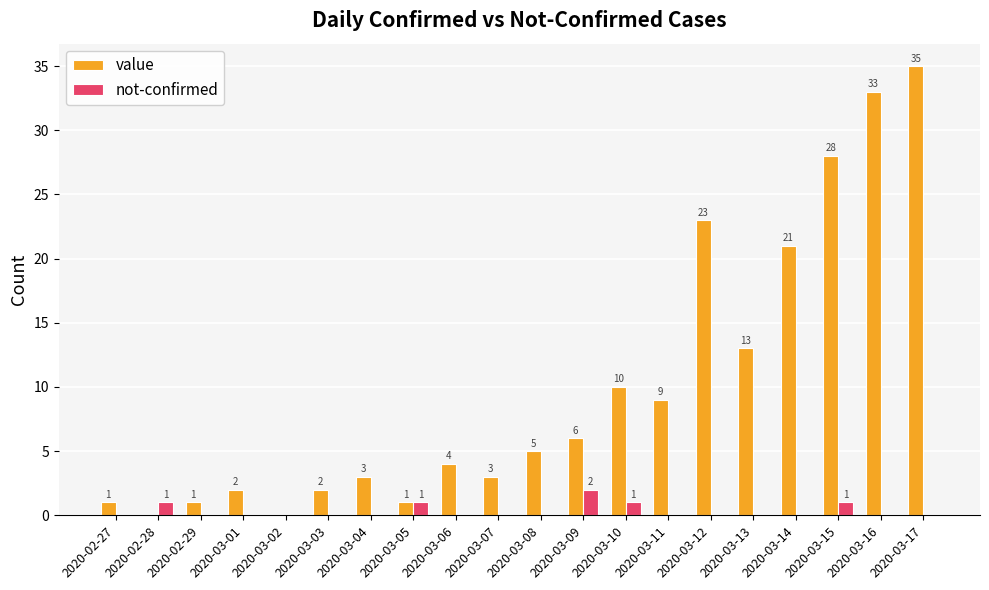

Between 2020-03-06 and 2020-03-16, which series saw the biggest shift?

value